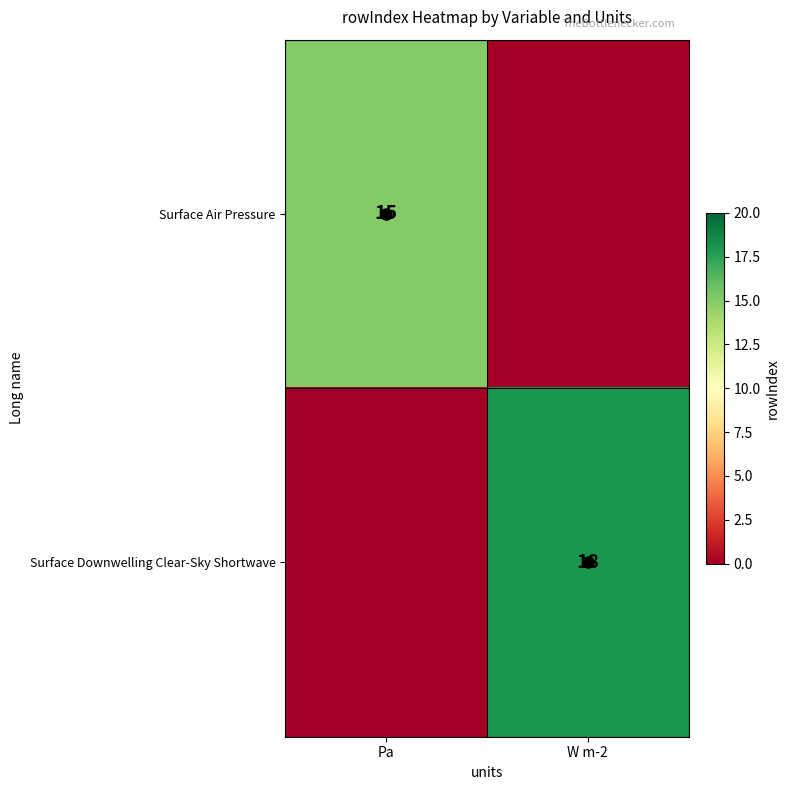

Is it true that Surface Downwelling Clear-Sky Shortwave equals 18 at W m-2?

True